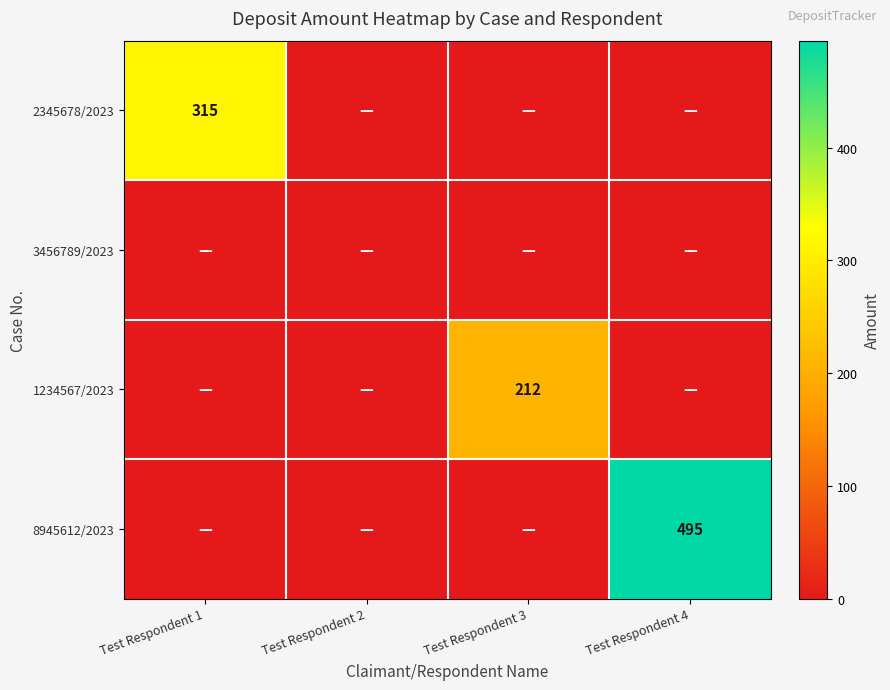

At how many categories does at least one series exceed 334?

1